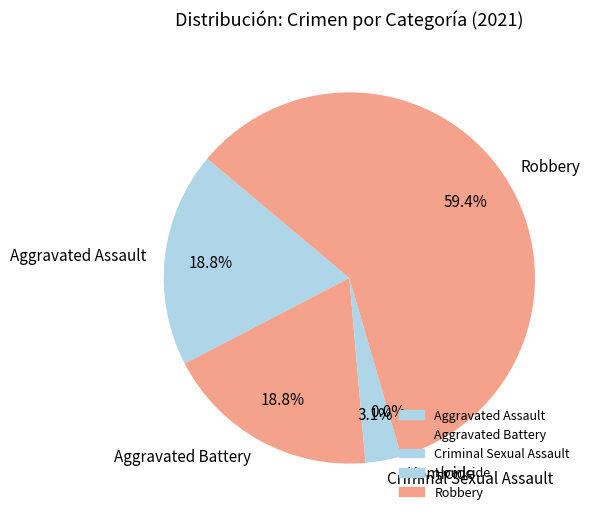

What is the ratio of the value at Aggravated Assault to the value at Robbery?

0.3